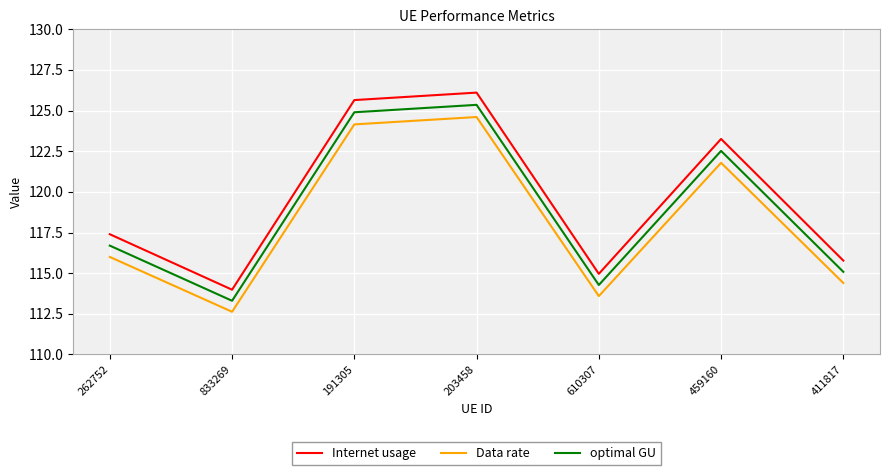

What is the difference between the maximum and second lowest values in the optimal GU series?

11.1